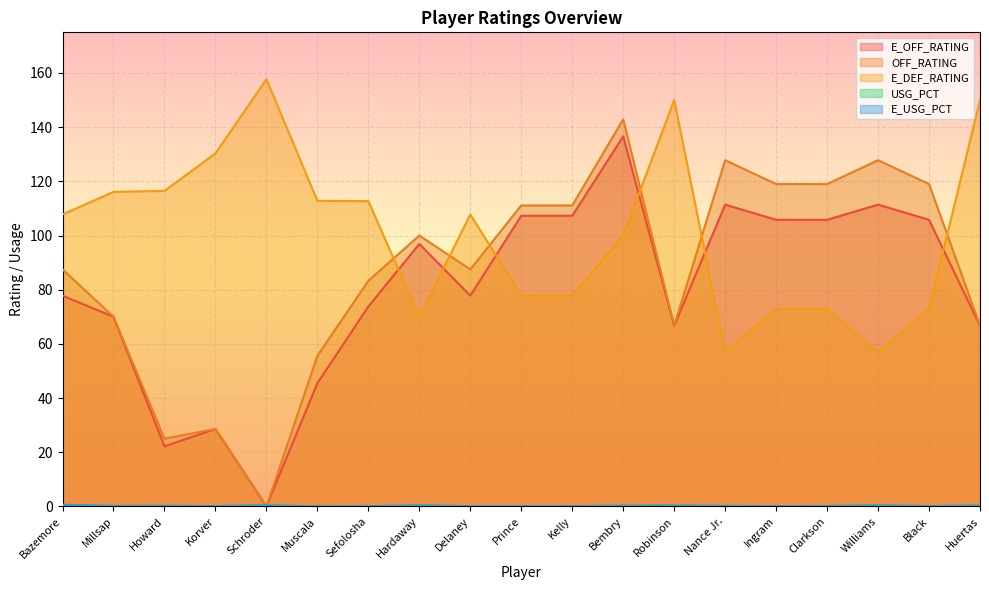

Between which two adjacent categories do USG_PCT and OFF_RATING first intersect?

Korver and Schroder